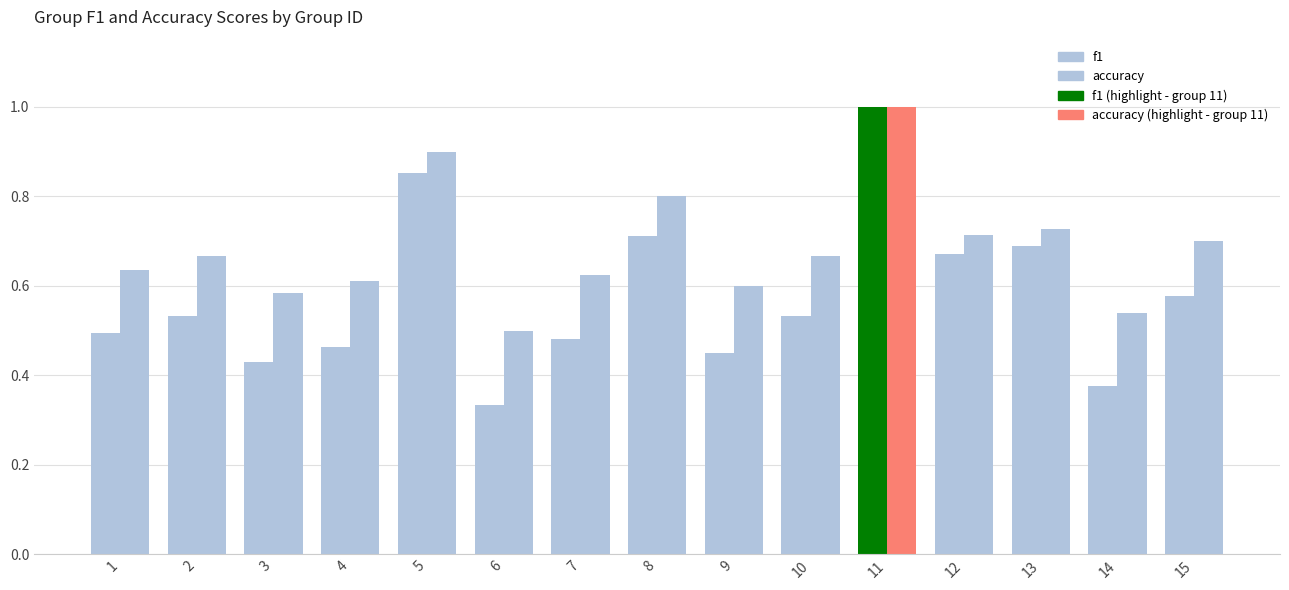

True or false: accuracy has a value of 0.6 at 9.

True